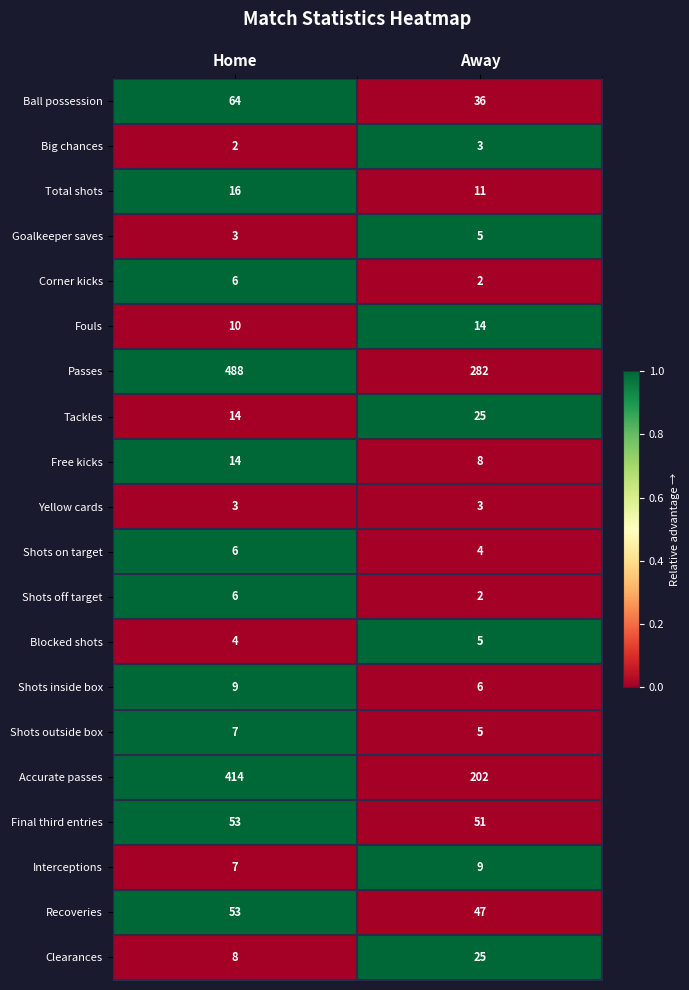

Is it true that Clearances equals 8 at Home?

True